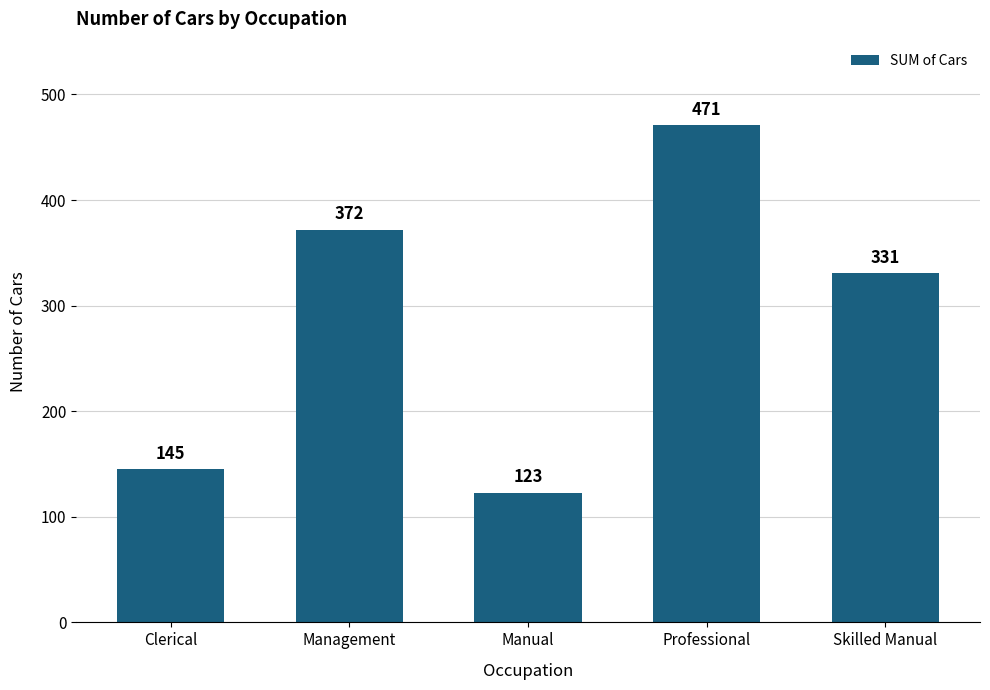

How many bars are there in total?

5